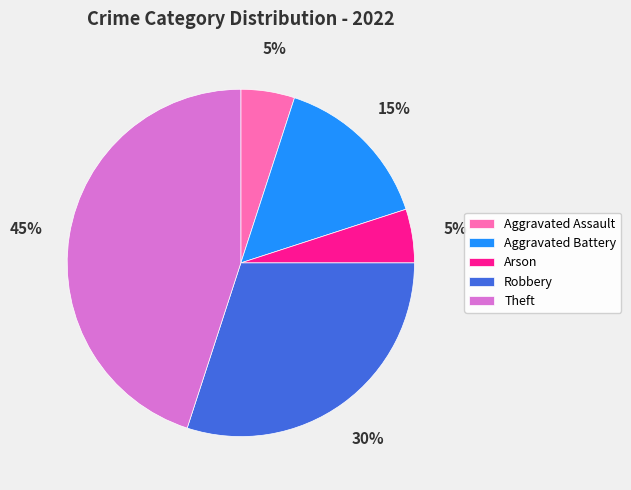

To the nearest percent, what is the difference between the Aggravated Battery and Aggravated Assault slice percentages?

10%